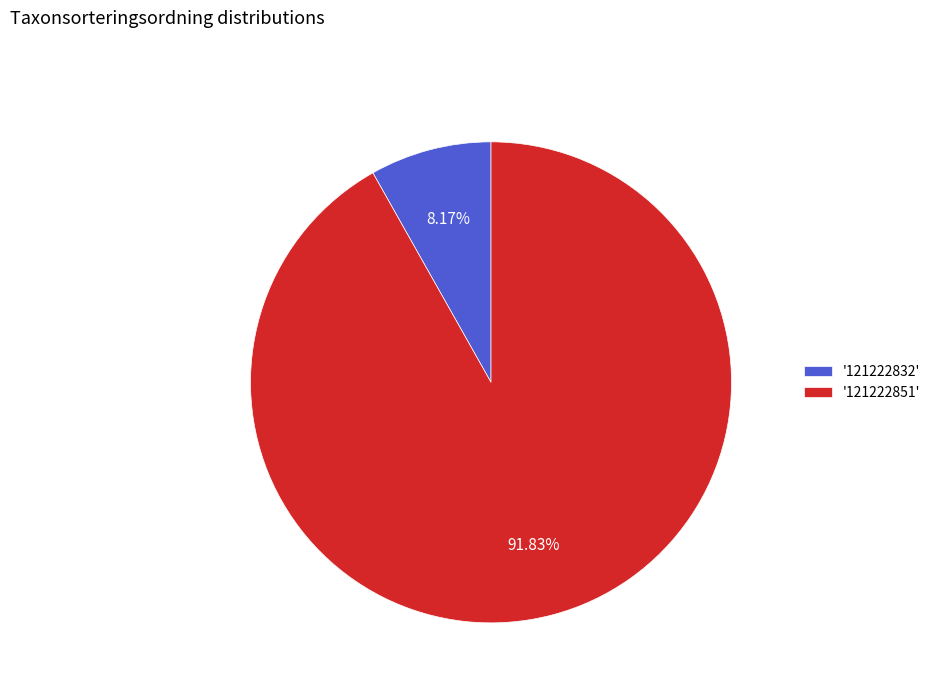

Rank the categories by value from lowest to highest.

'121222832', '121222851'